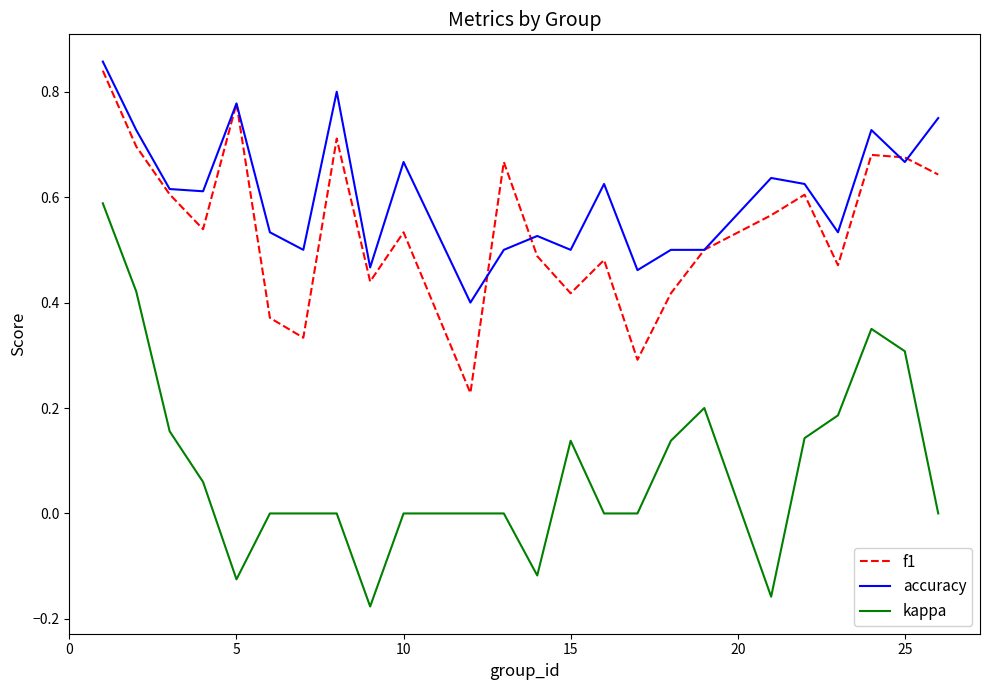

Which series has the widest spread of values?

kappa